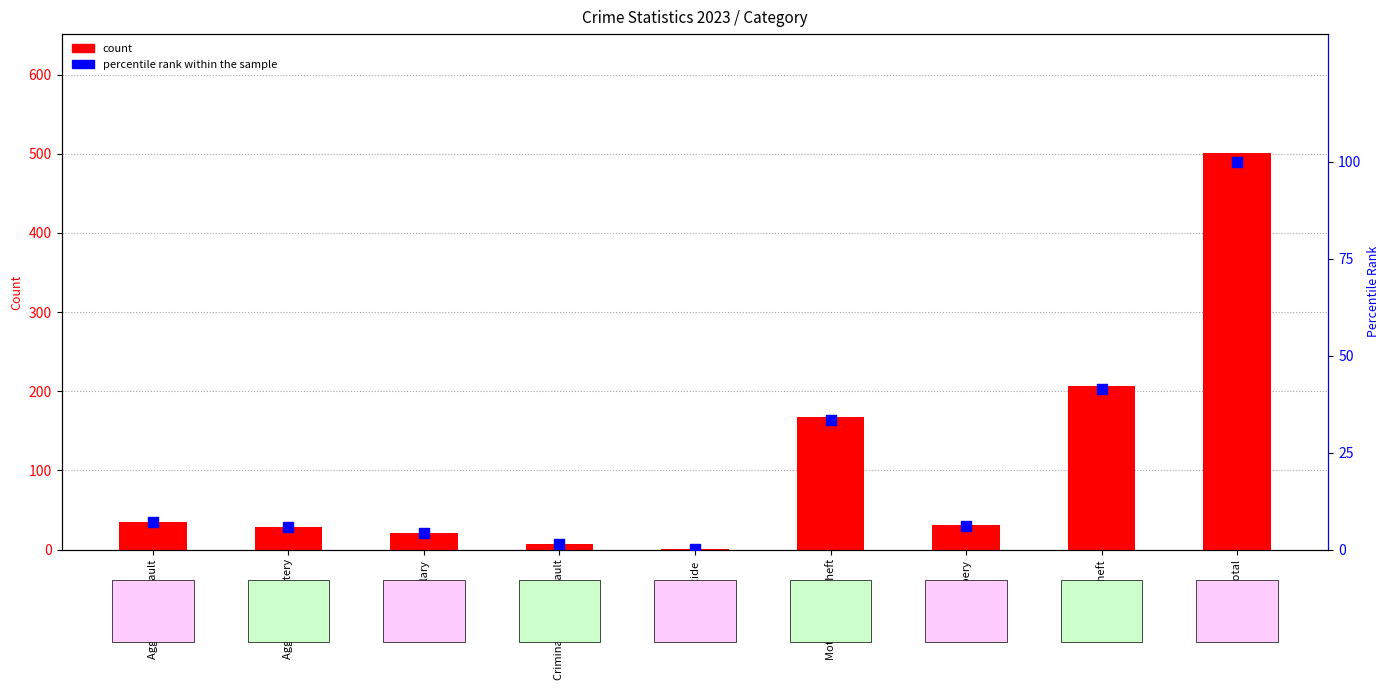

What is the total value across all series at Aggravated Assault?

42.0